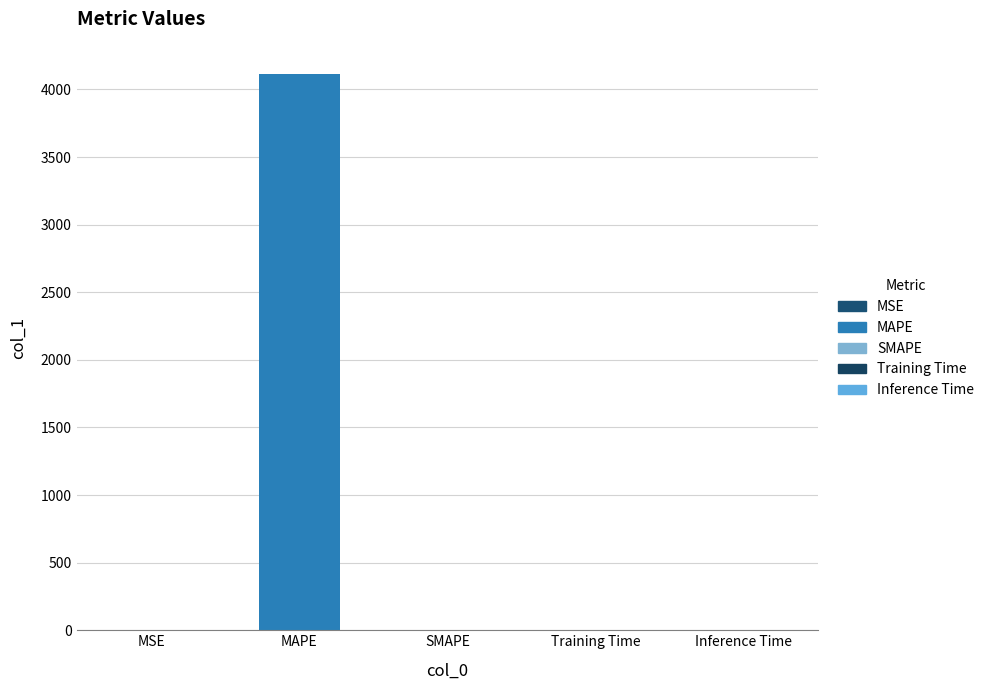

Which category has the highest value across all series?

MAPE